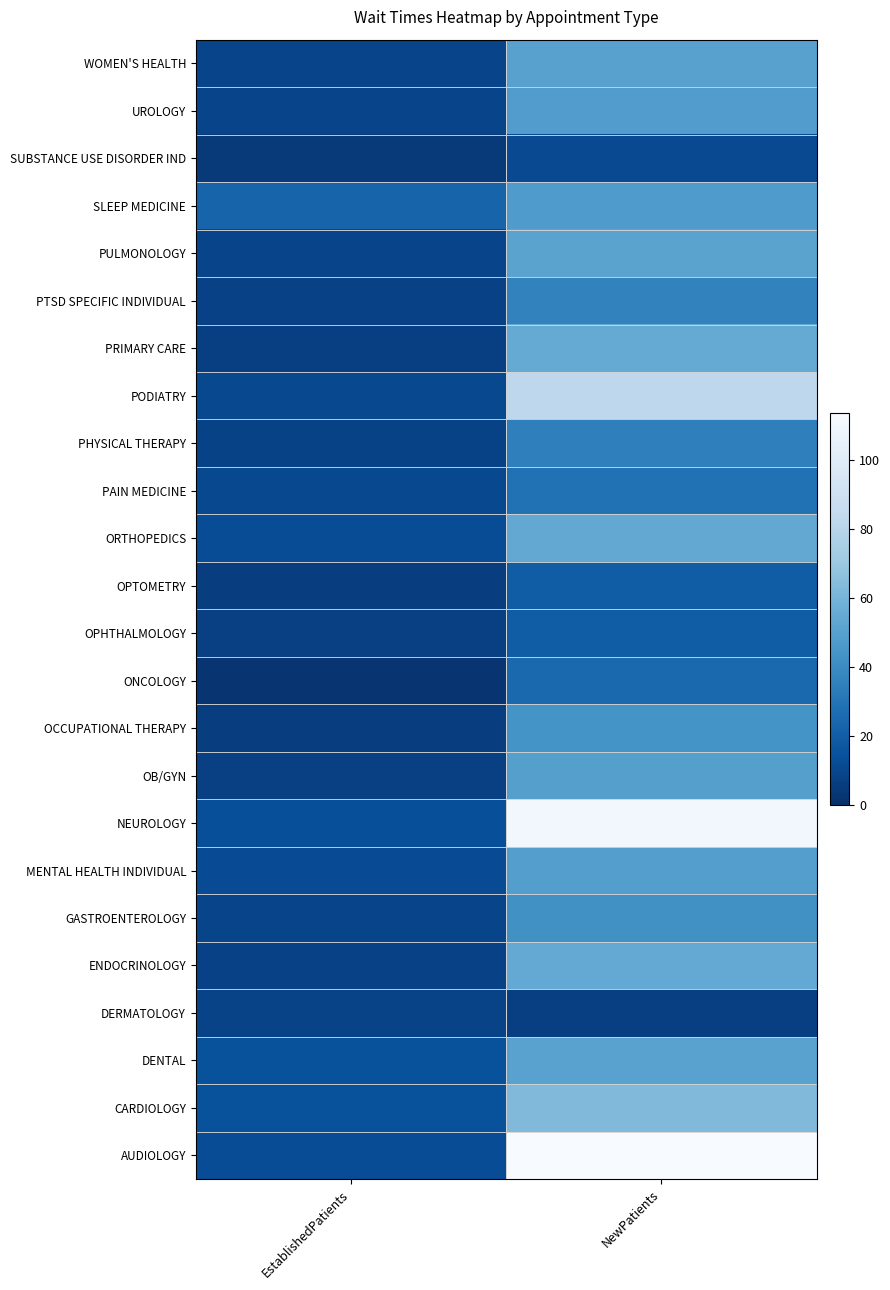

How many data points in MENTAL HEALTH INDIVIDUAL are above 48?

1